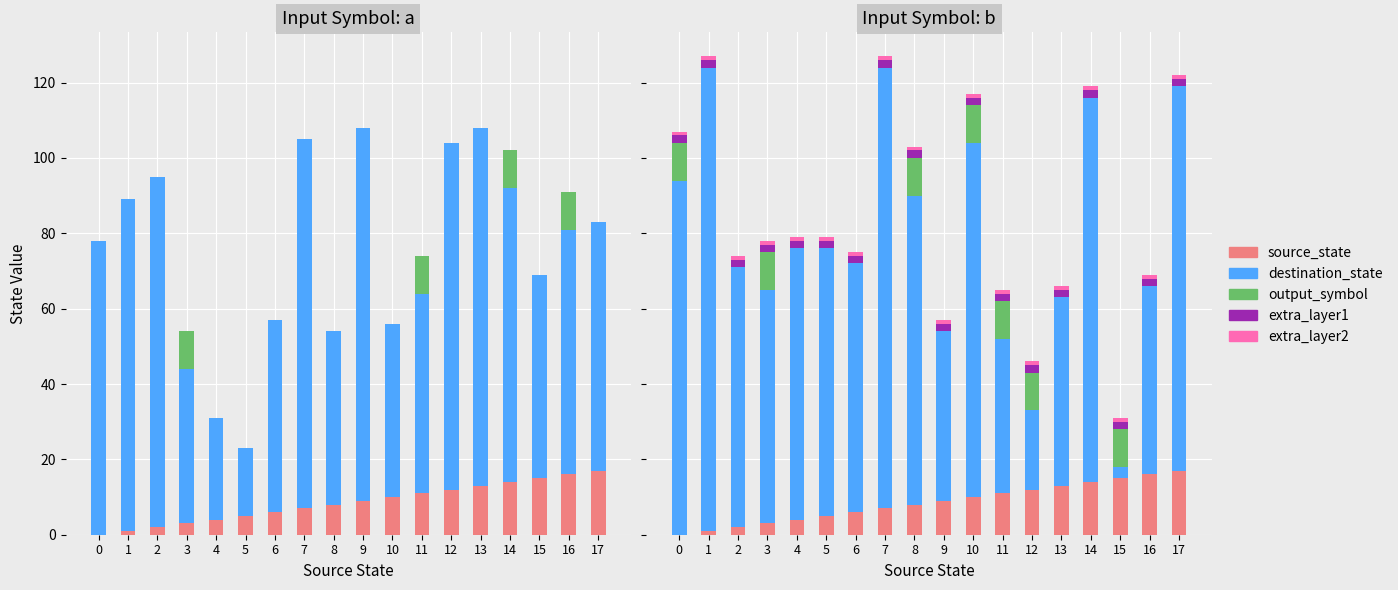

Rank the series at 1 from highest to lowest value.

destination_state, extra_layer1, source_state, extra_layer2, output_symbol